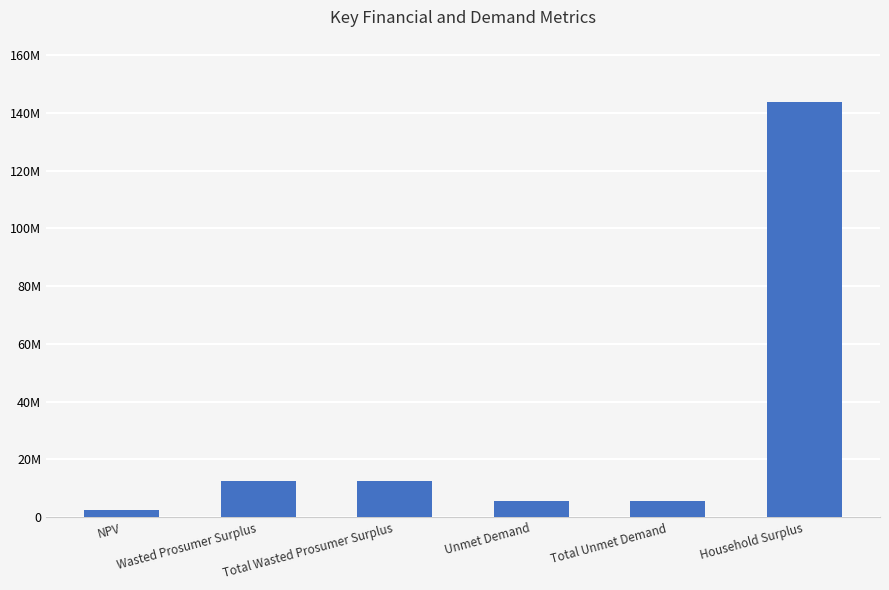

List the labels in order of value, largest first.

Household Surplus, Wasted Prosumer Surplus, Total Wasted Prosumer Surplus, Unmet Demand, Total Unmet Demand, NPV